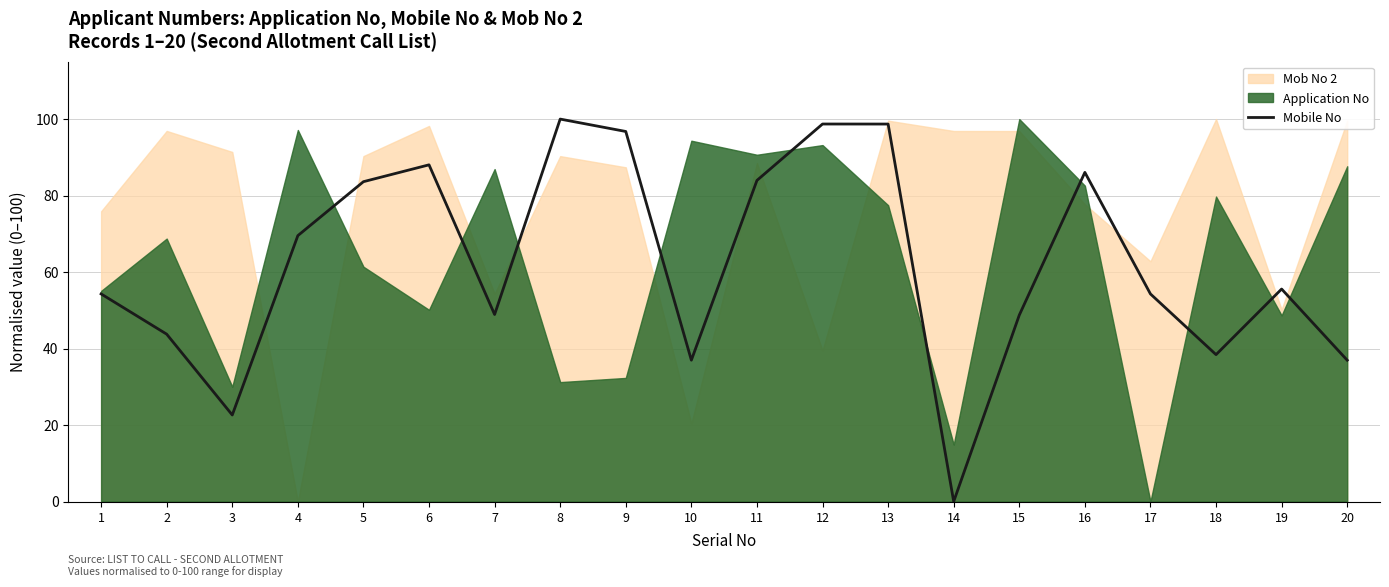

Is it true that Mobile No equals 54.3 at 17?

True